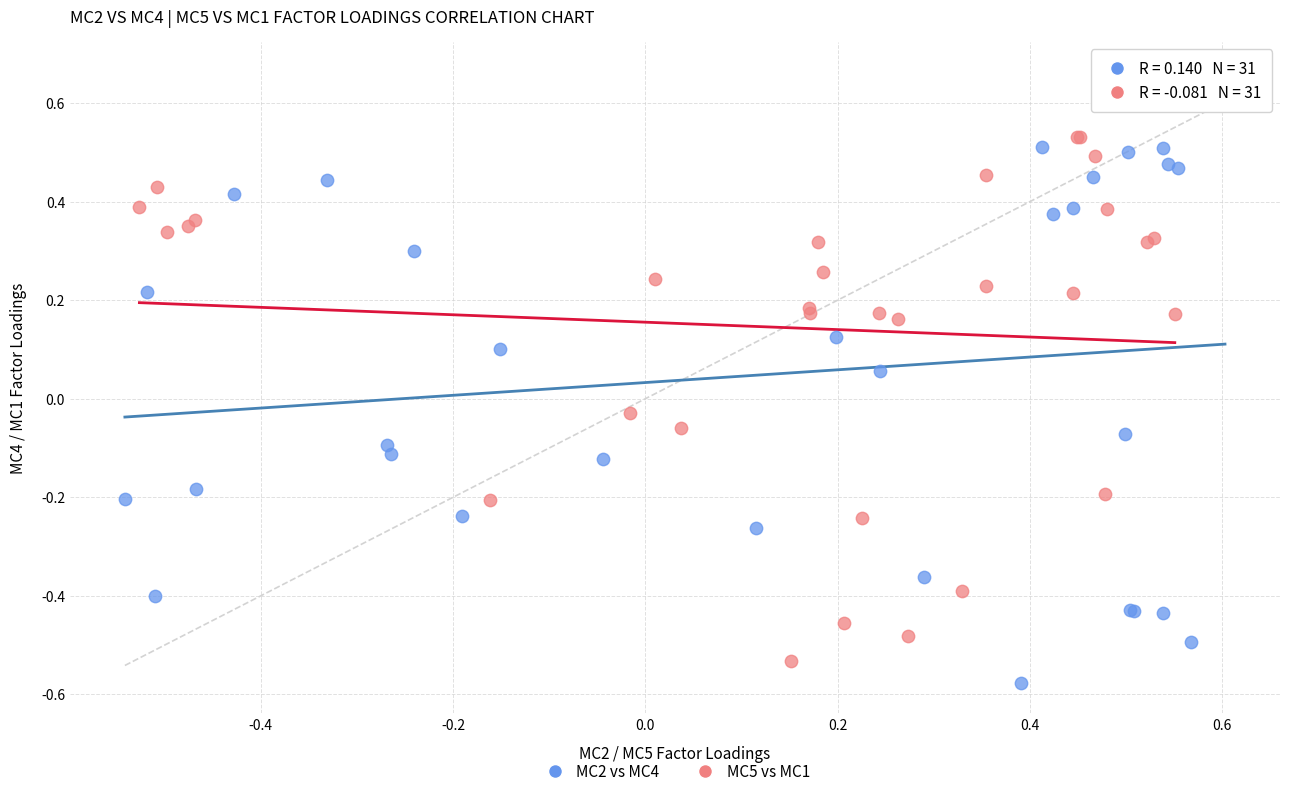

Which series has the largest Y range (max minus min)?

MC2 vs MC4